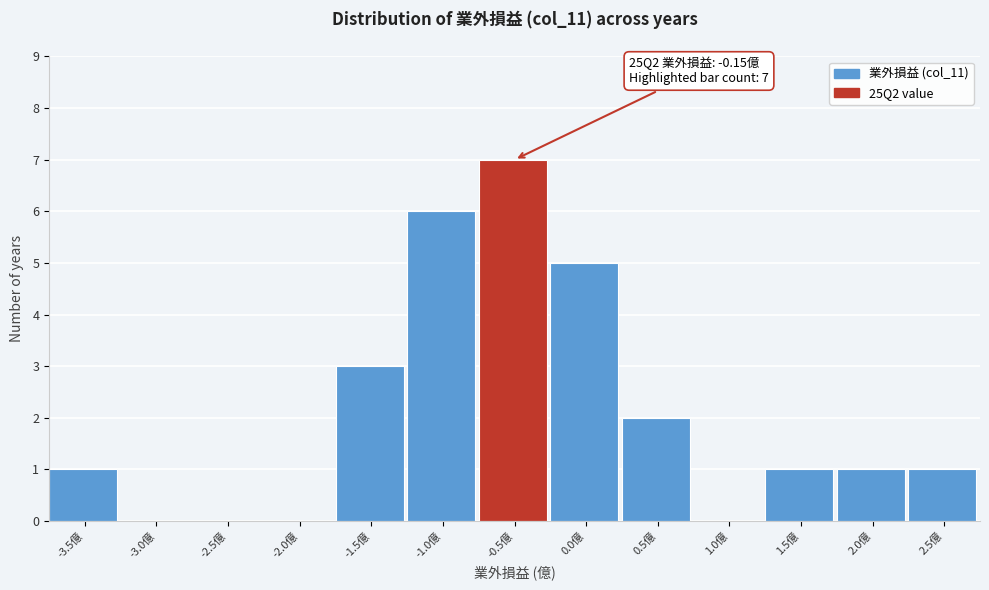

Reading left to right, list all the values displayed in this chart.

-3.5億=1	-3.0億=0	-2.5億=0	-2.0億=0	-1.5億=3	-1.0億=6	-0.5億=7	0.0億=5	0.5億=2	1.0億=0	1.5億=1	2.0億=1	2.5億=1